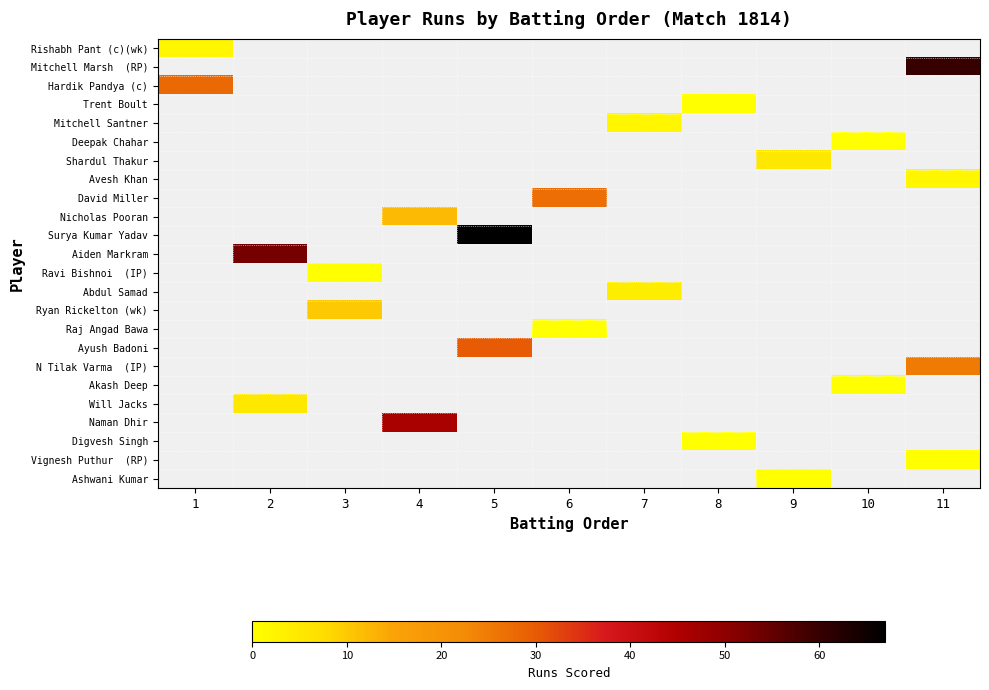

The Mitchell Santner series shows 2.0 at 7. True or false?

True